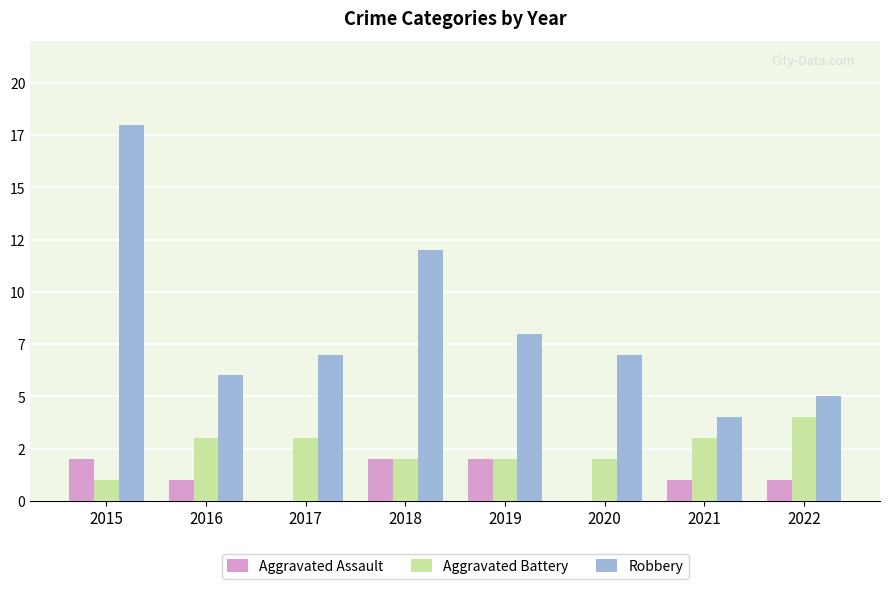

Between 2019 and 2022, which series saw the biggest shift?

Robbery